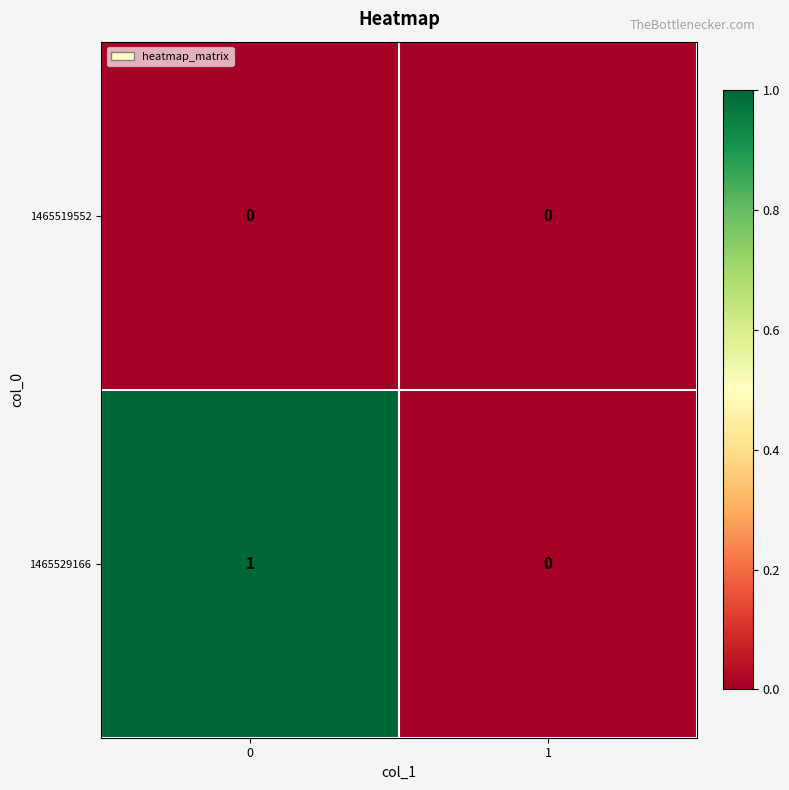

Reading right to left, what are all the values shown in this chart?

1465519552: 0	0
1465529166: 0	1